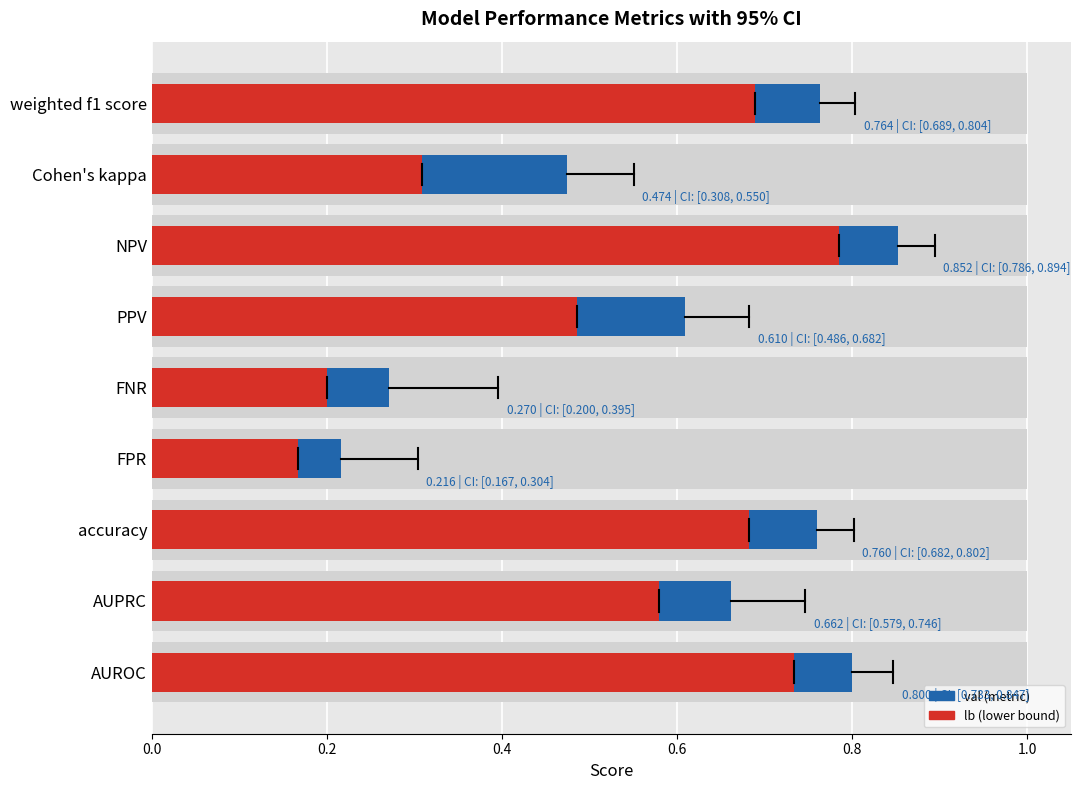

Reading left to right, what are all the values shown in this chart?

val: 0.8	0.7	0.8	0.2	0.3	0.6	0.9	0.5	0.8
lb: 0.7	0.6	0.7	0.2	0.2	0.5	0.8	0.3	0.7